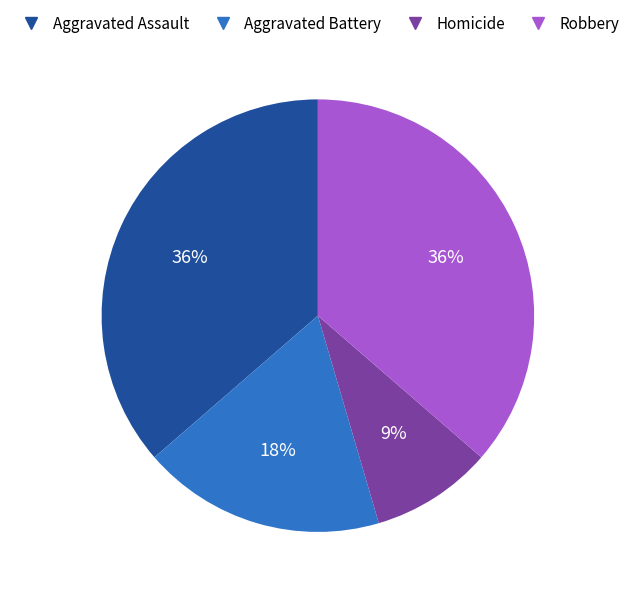

Count the number of slices in the pie.

4